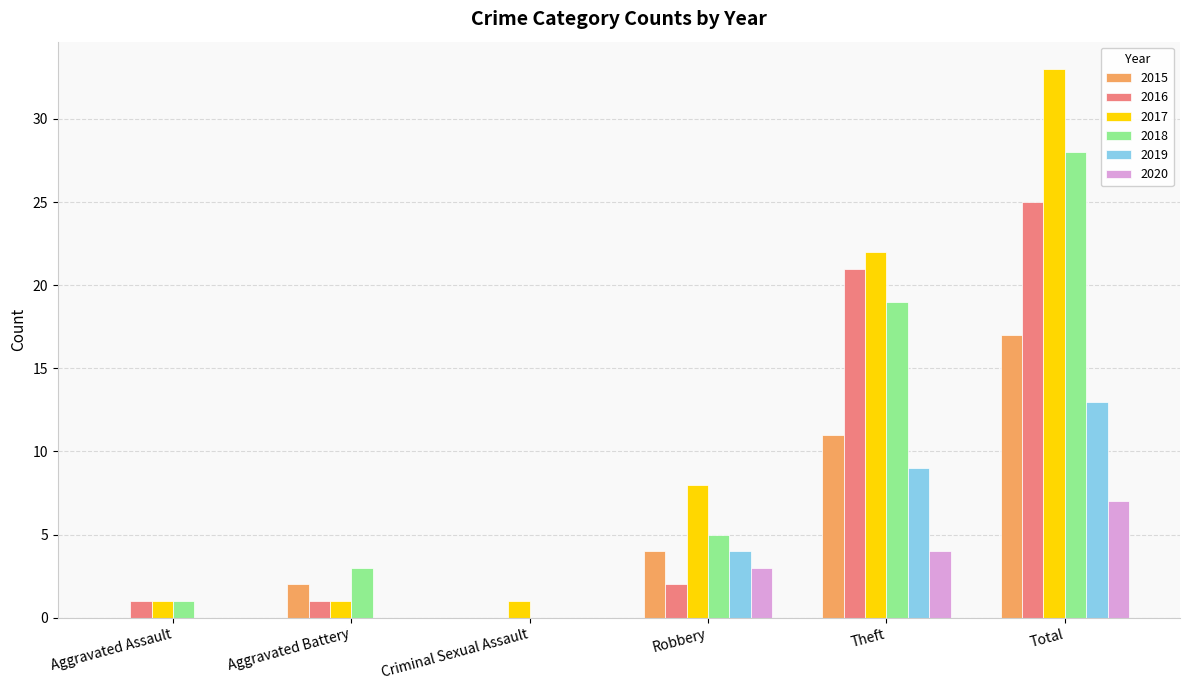

Which series has the largest total across all categories?

2017